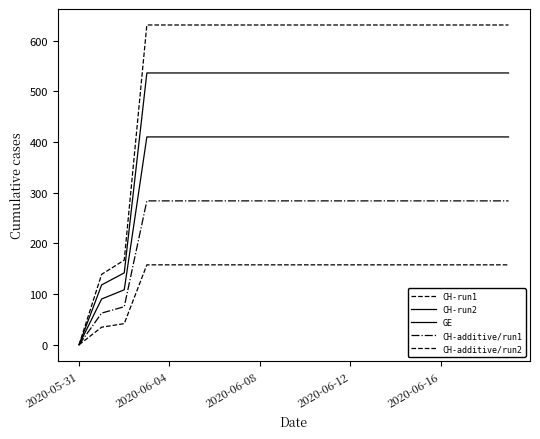

At which category does the chart reach its minimum across all series?

2020-05-31